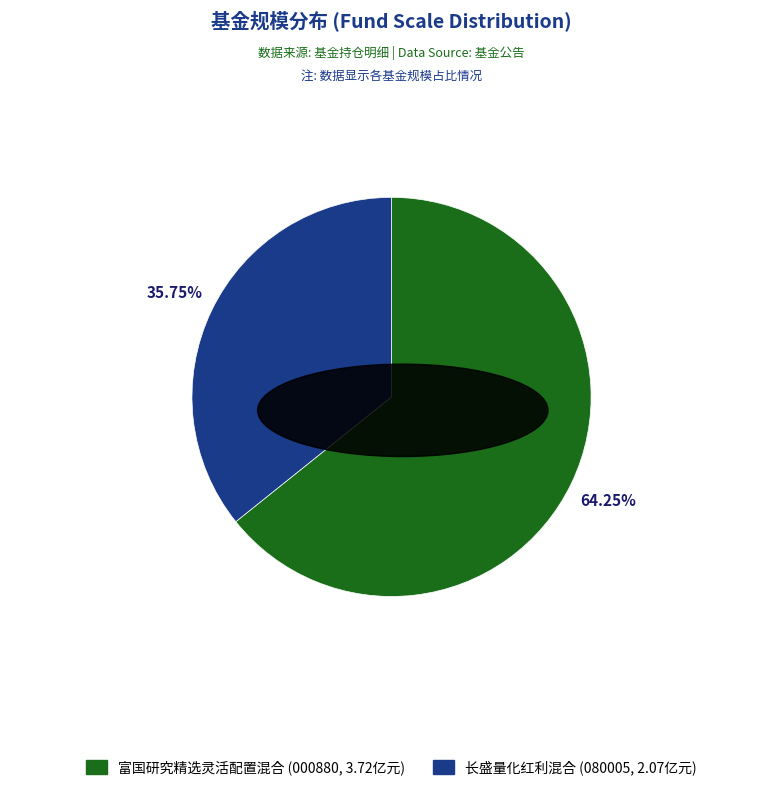

What portion of the pie excludes 长盛量化红利混合?

64.2%